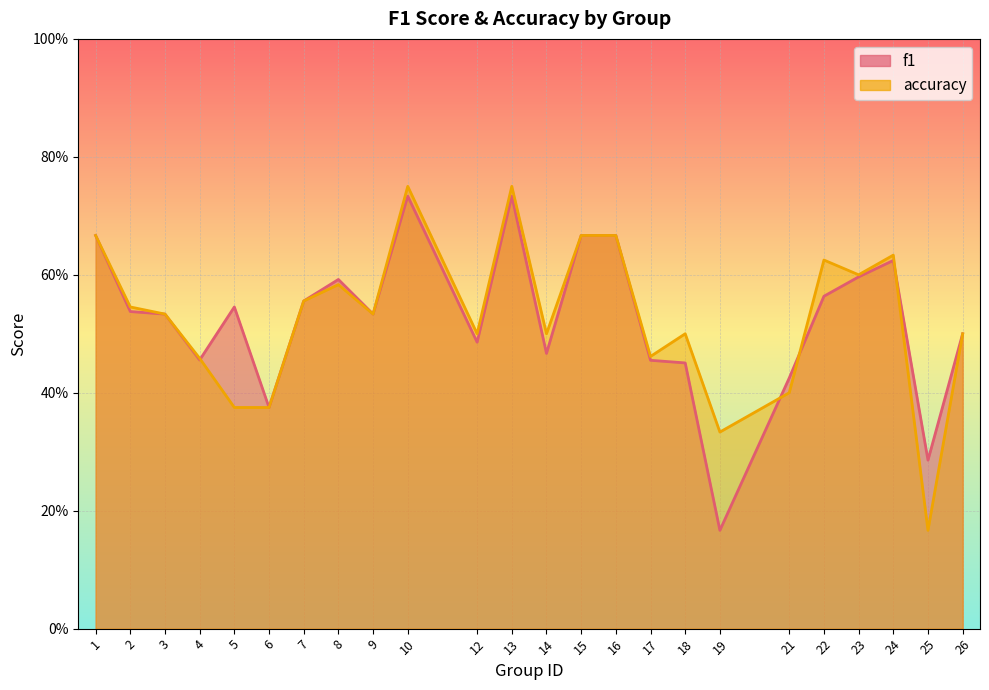

Where is the first local minimum for f1?

4